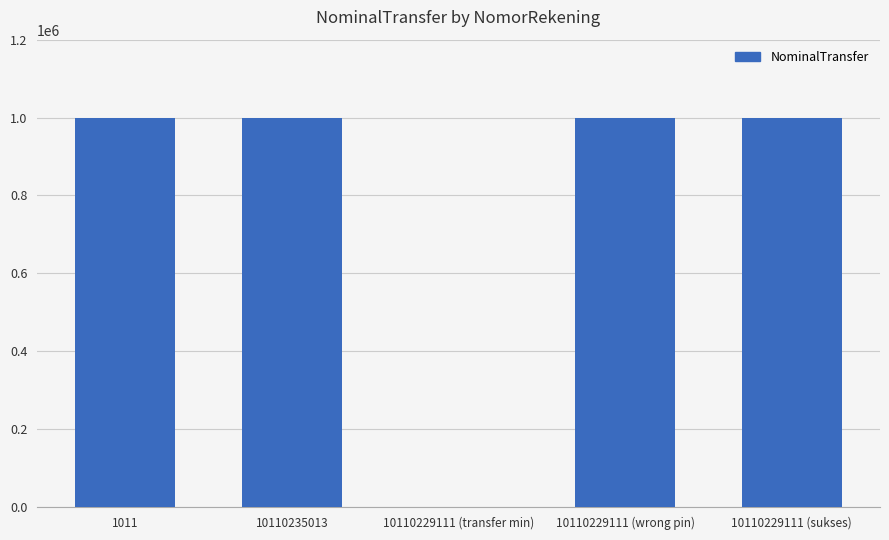

What is the sum of all values?

4000050